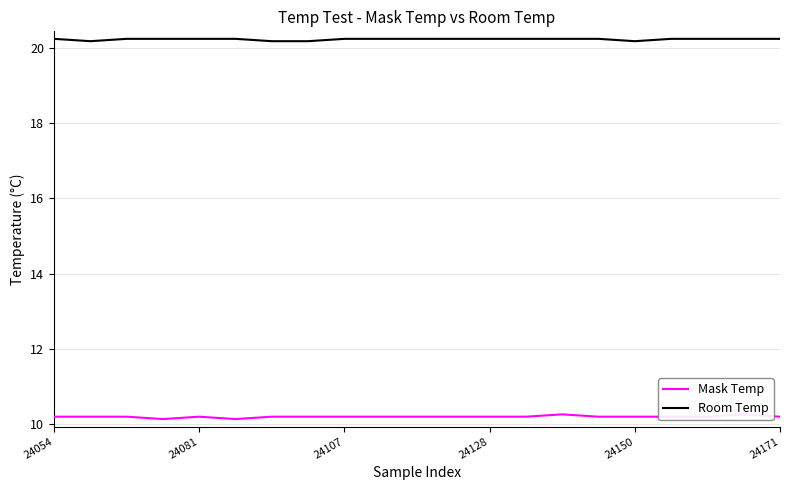

What position from the right is 14?

7